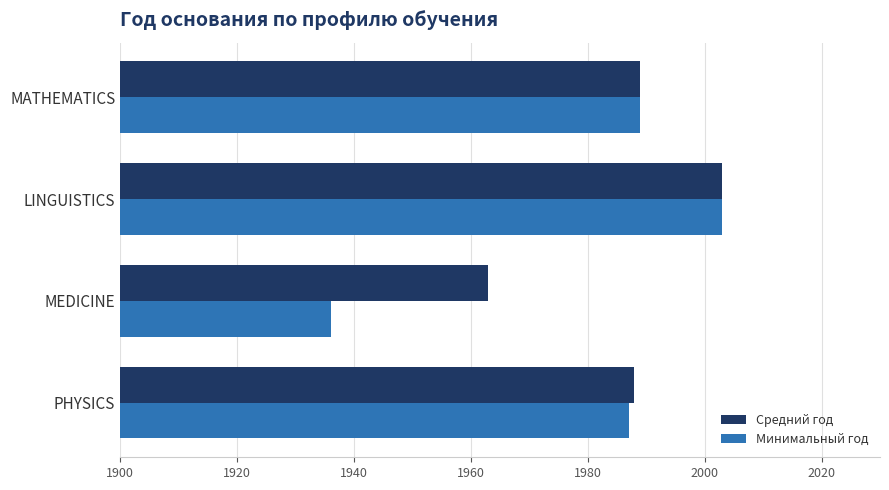

The Средний год series shows 3253 at LINGUISTICS. True or false?

False